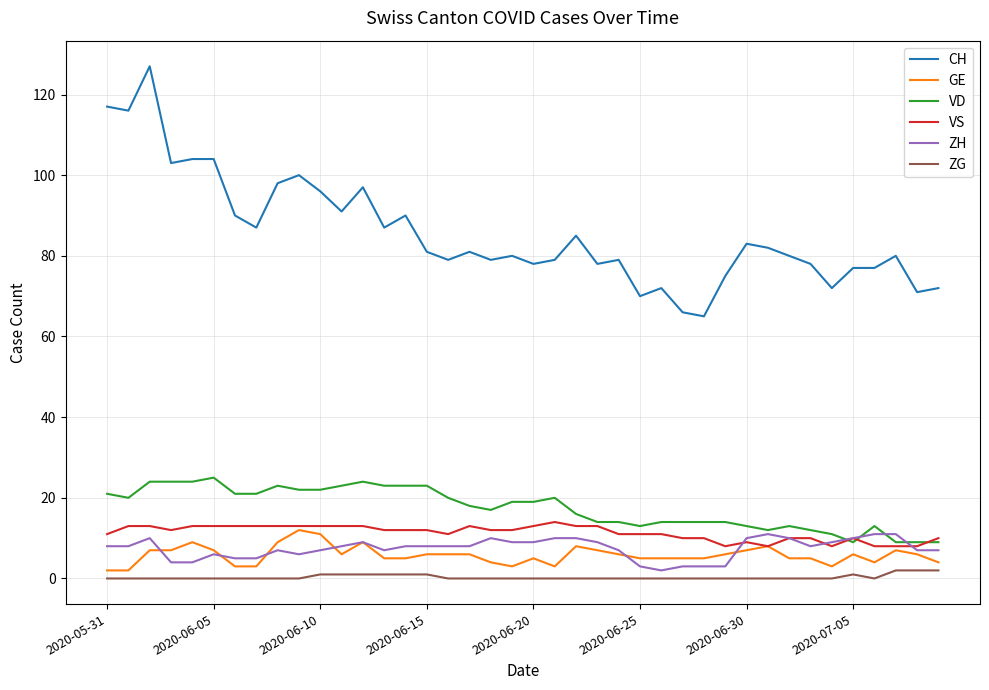

Which series ends up on top after the final intersection of ZH and VD?

VD